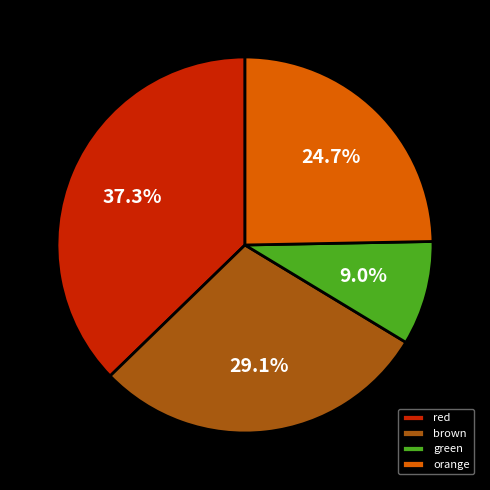

How much of the chart is everything except red?

62.7%